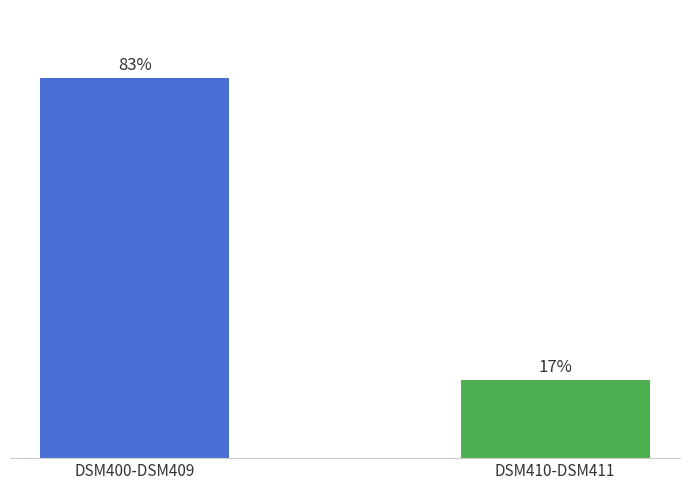

At which category does the chart reach its minimum across all series?

DSM410-DSM411